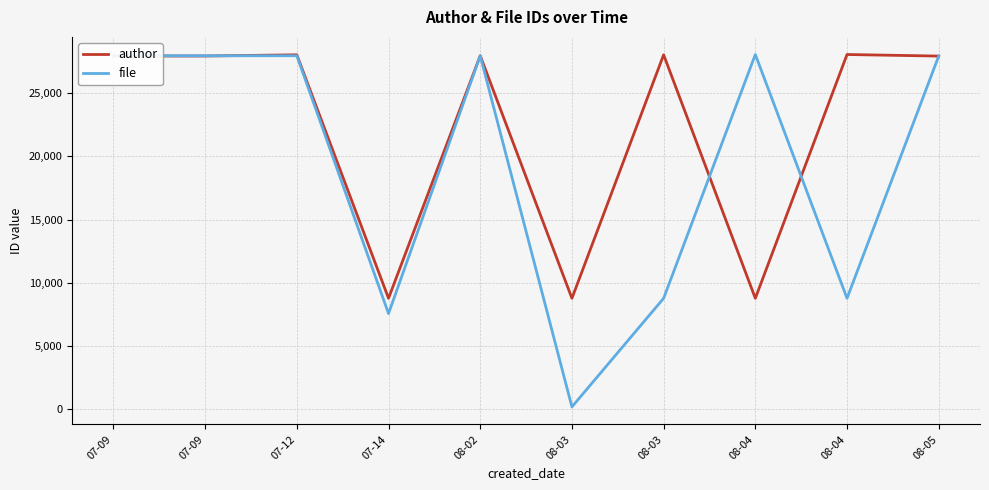

Is it true that author equals 27935 at 08-02?

True